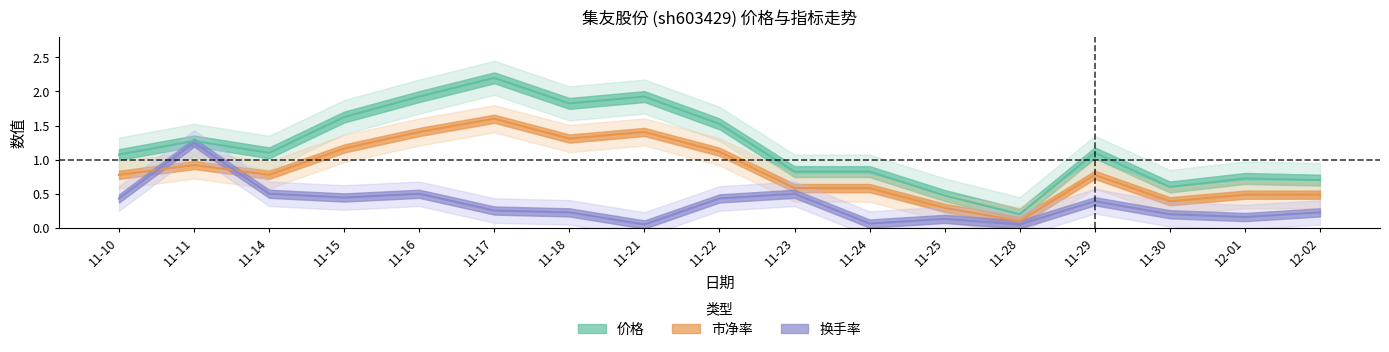

Rank the series by their average value, from highest to lowest.

价格, 市净率, 换手率